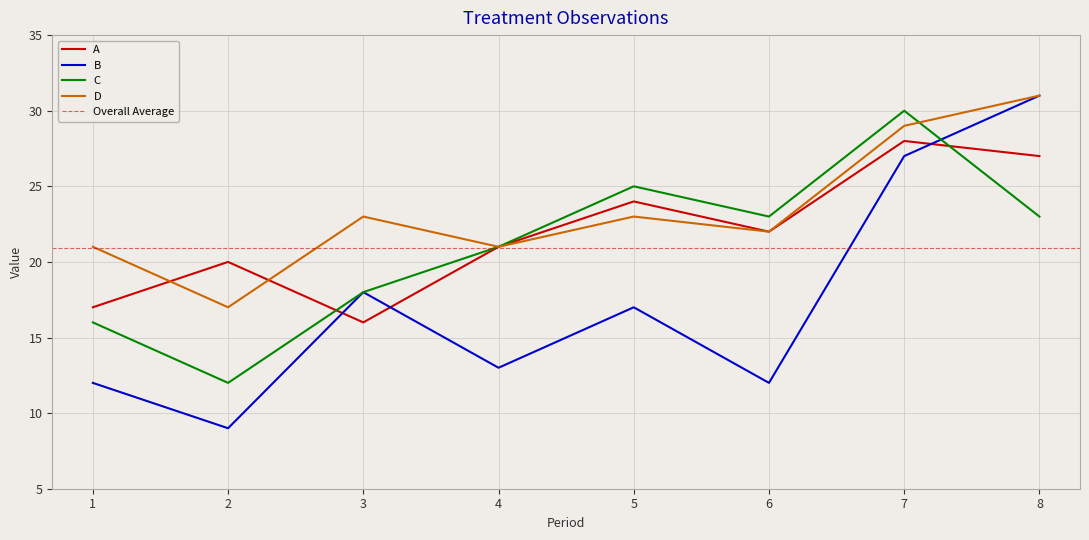

How many interior local peaks does the C series have?

2